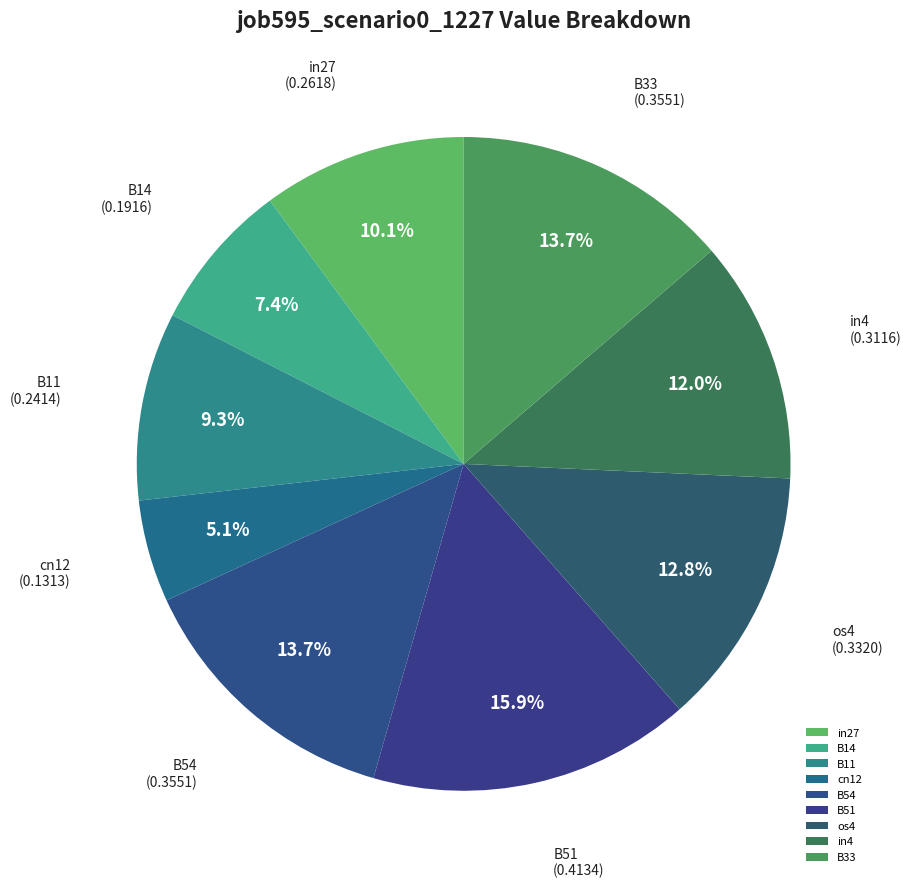

How many segments does this pie chart have?

9